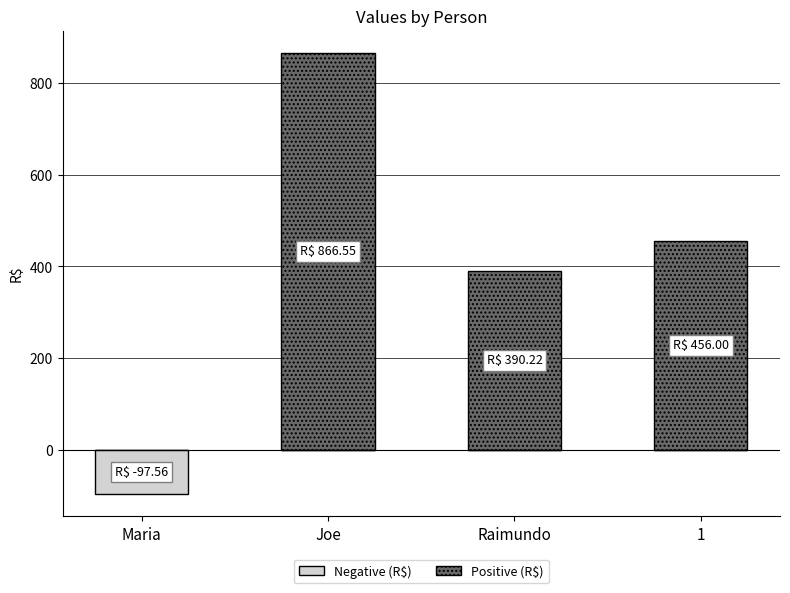

Which category has the highest value across all series?

Joe